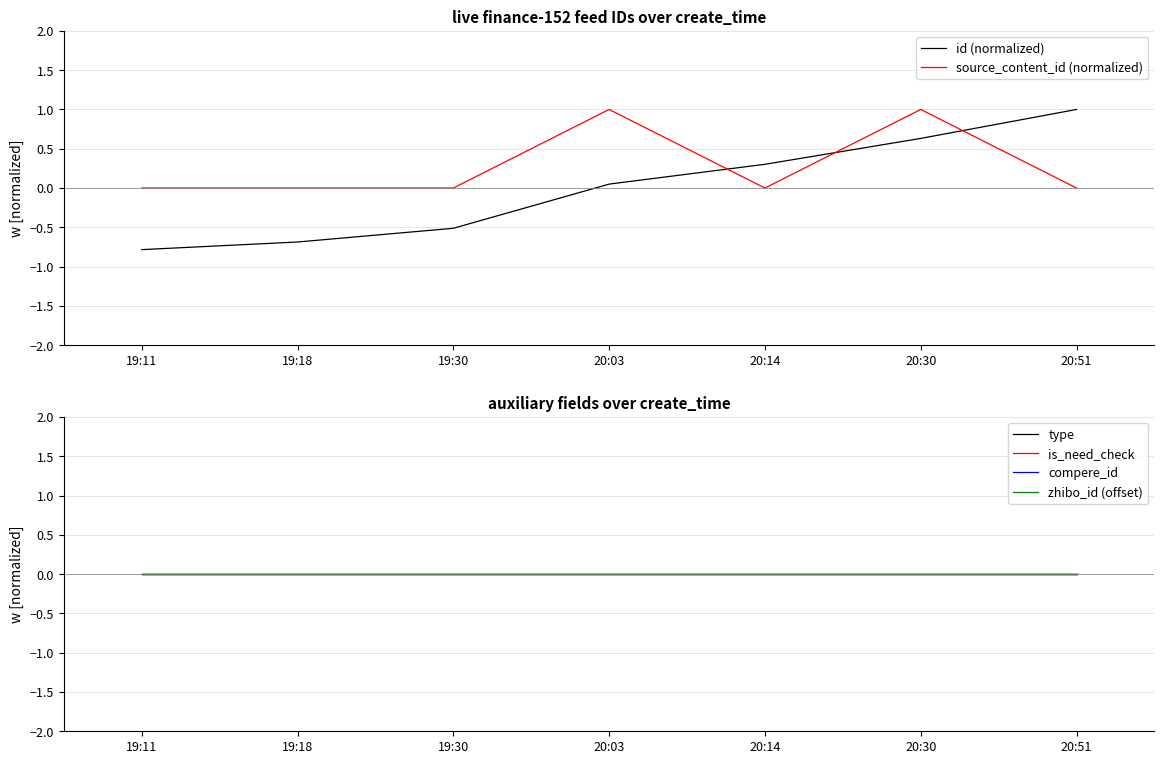

What is the total value across all series at 20:14?

0.3